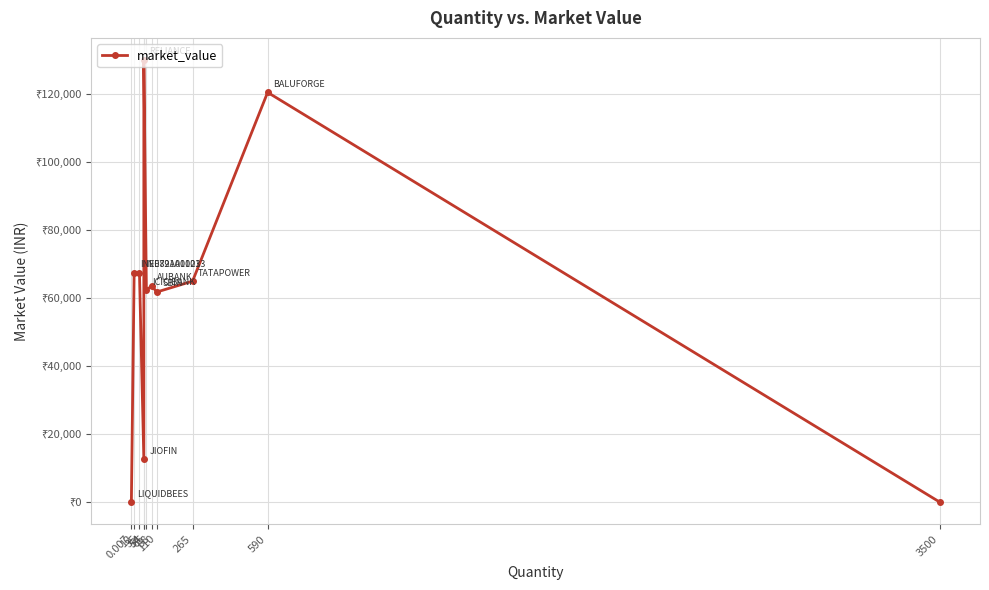

Where is the first local minimum?

54